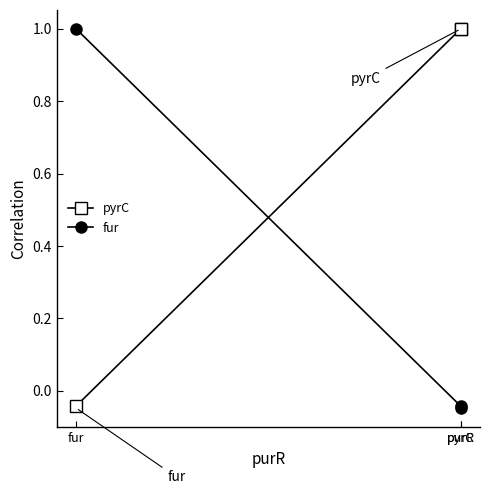

Which series has the largest total across all categories?

pyrC